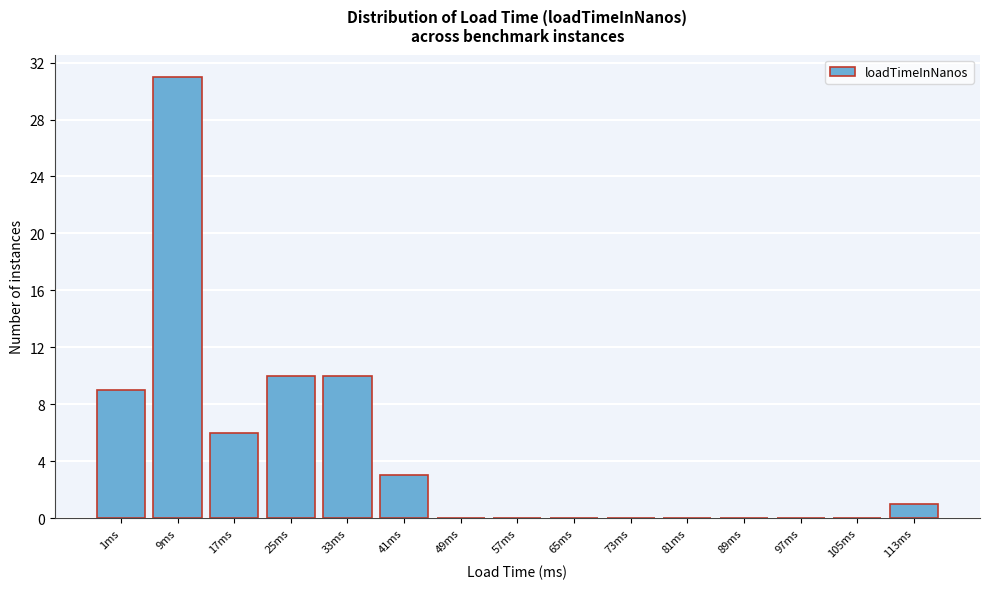

Reading left to right, extract all data points from this chart.

1ms=9	9ms=31	17ms=6	25ms=10	33ms=10	41ms=3	49ms=0	57ms=0	65ms=0	73ms=0	81ms=0	89ms=0	97ms=0	105ms=0	113ms=1